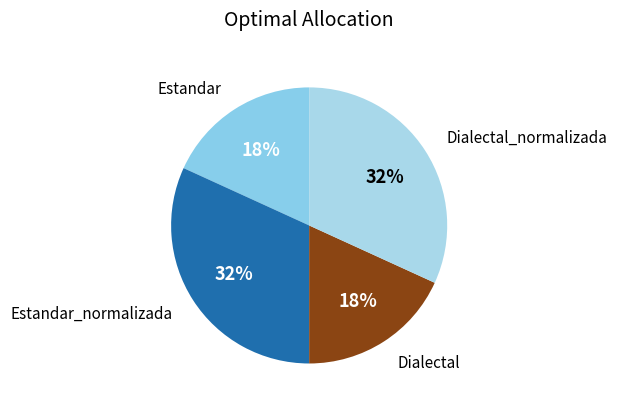

How many segments does this pie chart have?

4